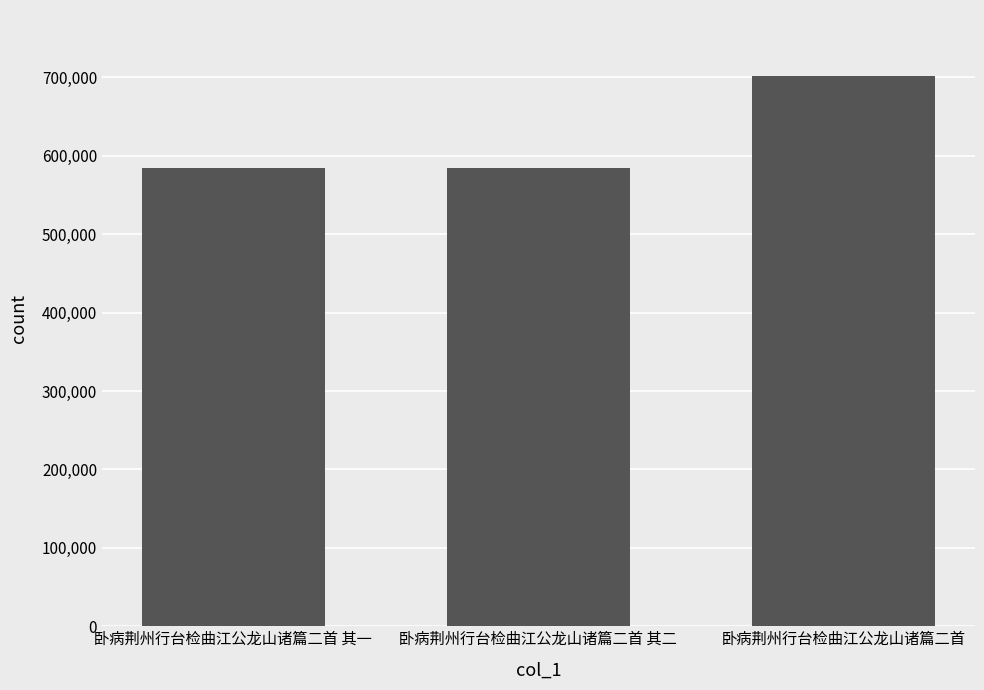

True or false: the data shows 701710 at 卧病荆州行台检曲江公龙山诸篇二首.

True